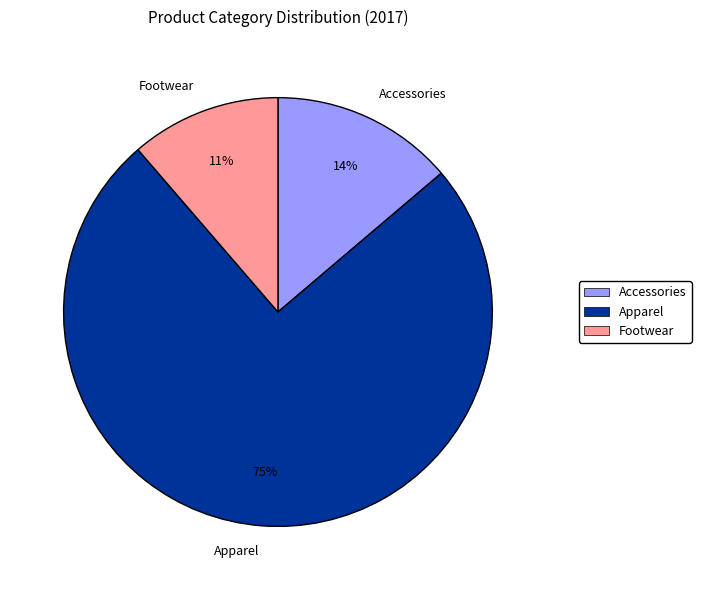

Do Footwear and Apparel together represent more than half of the pie?

Yes